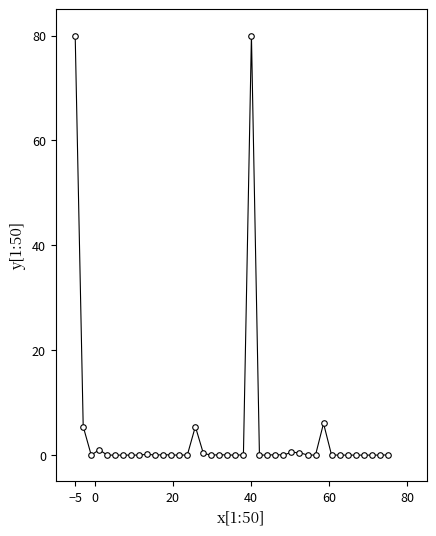

What is the difference between the second highest and minimum values?

80.0